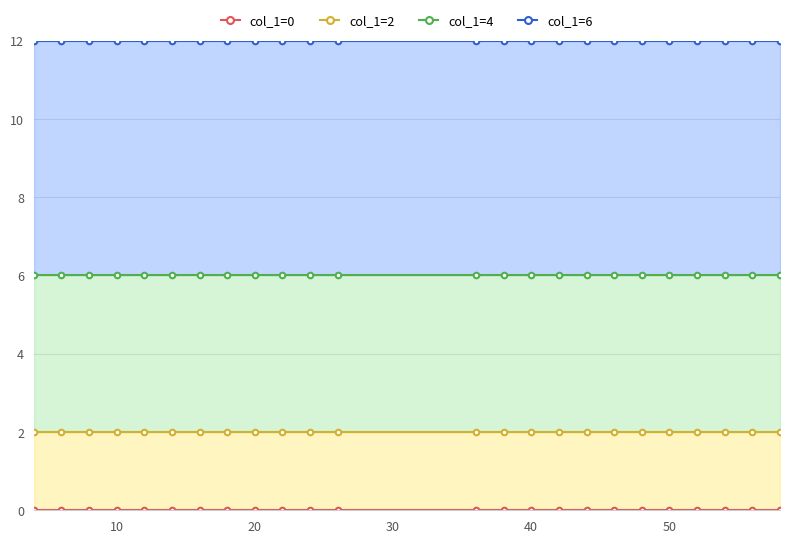

List the series in order of their peak value, lowest first.

col_1=0, col_1=2, col_1=4, col_1=6